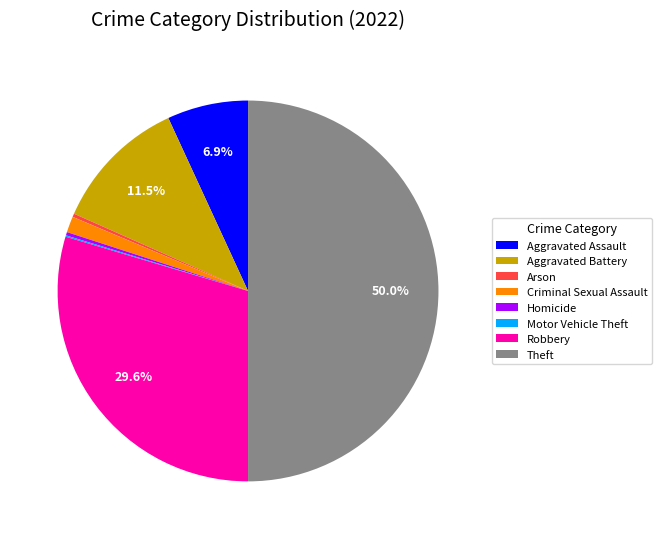

Which category has the biggest portion of the pie?

Theft